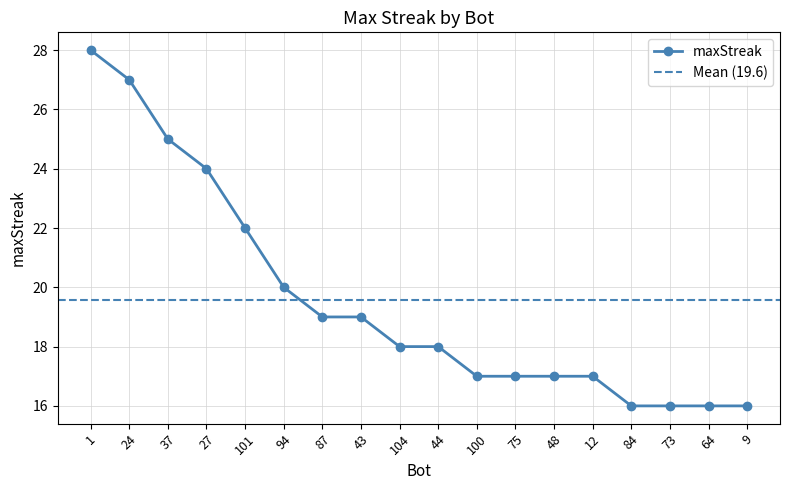

True or false: there are more than 1 points higher than both neighbors.

False